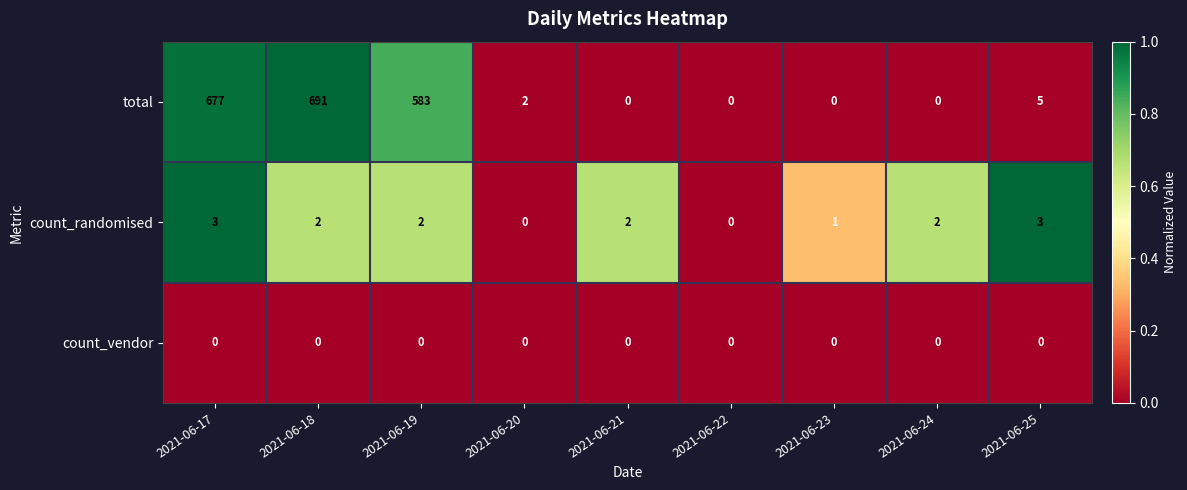

List the series in order of their peak value, highest first.

total, count_randomised, count_vendor